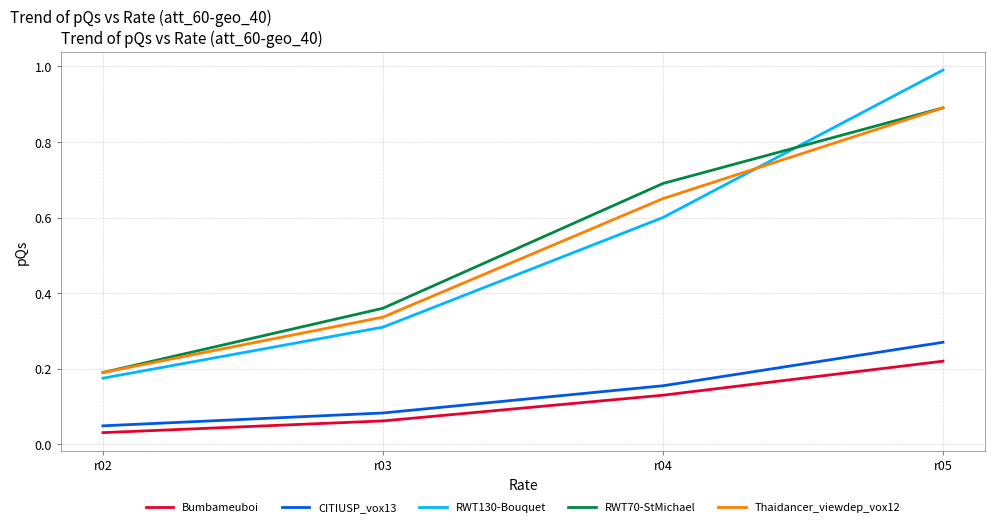

What is the difference between the highest and lowest values at r05?

0.8